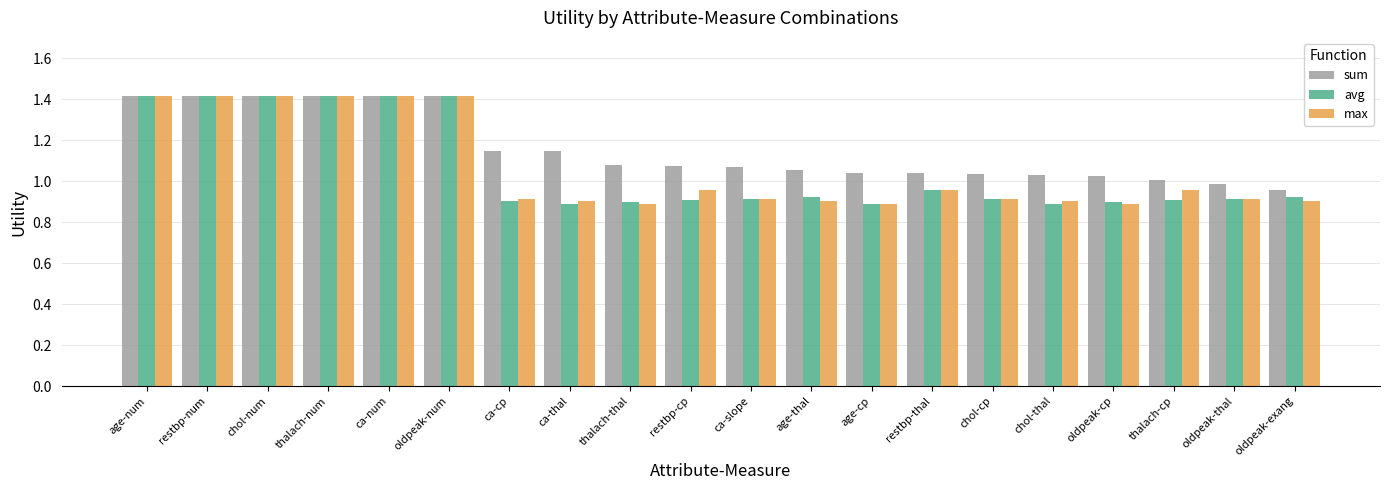

True or false: max has a value of 1.2 at oldpeak-exang.

False